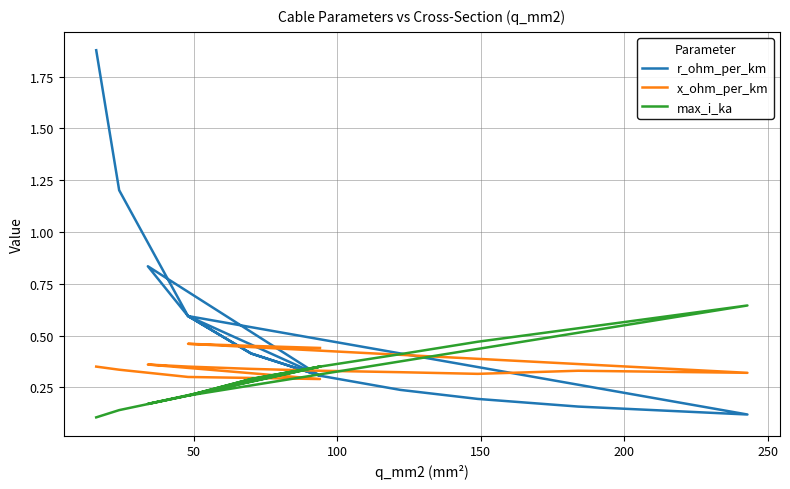

True or false: r_ohm_per_km and max_i_ka cross at least once.

True